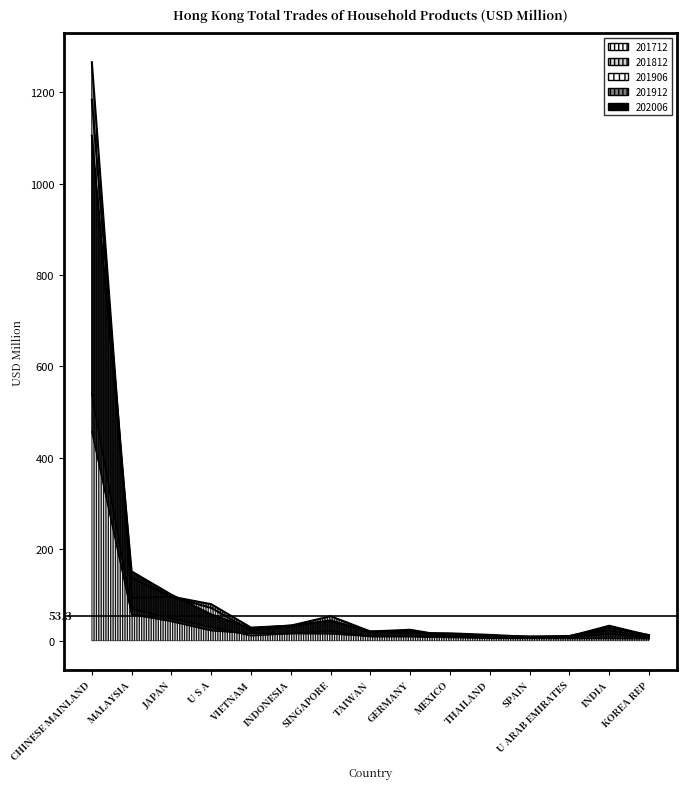

True or false: 201812 has more than 2 interior local peaks.

True